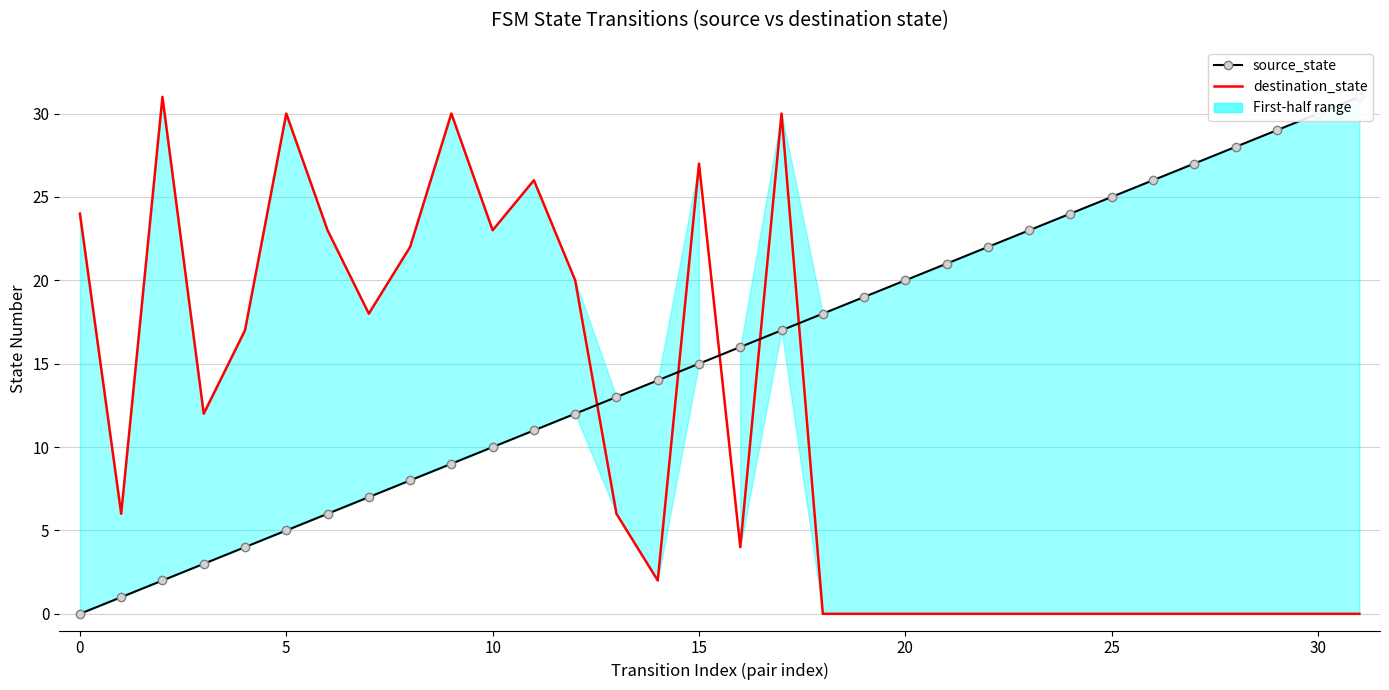

Which label corresponds to the largest value in the chart?

31